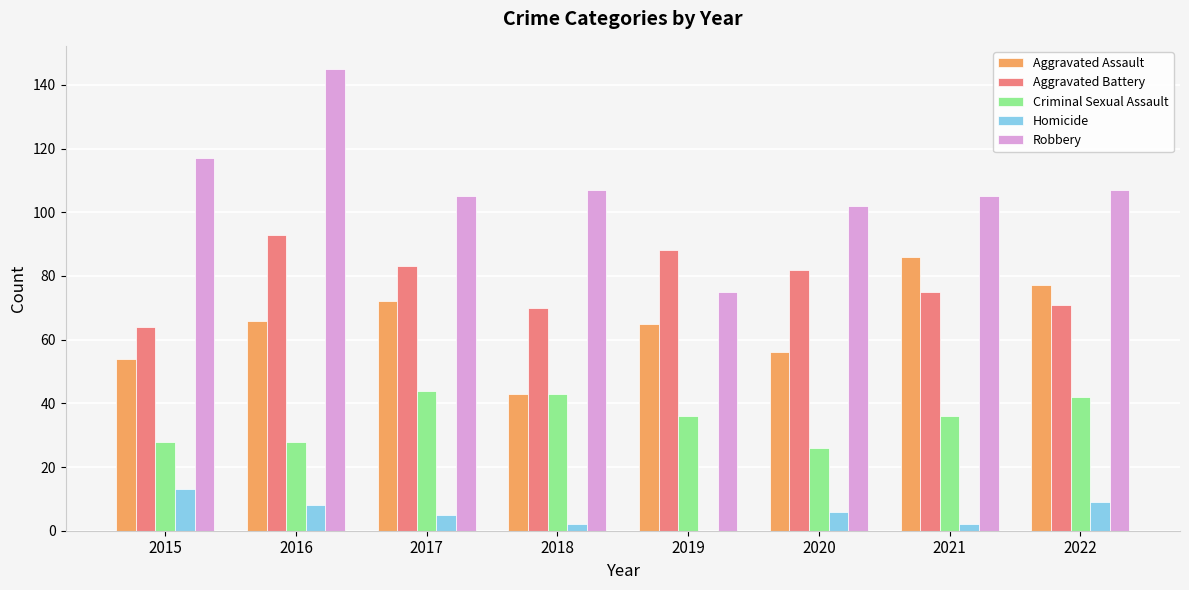

Reading left to right, transcribe all the data shown in this chart.

Aggravated Assault: 54	66	72	43	65	56	86	77
Aggravated Battery: 64	93	83	70	88	82	75	71
Criminal Sexual Assault: 28	28	44	43	36	26	36	42
Homicide: 13	8	5	2	0	6	2	9
Robbery: 117	145	105	107	75	102	105	107